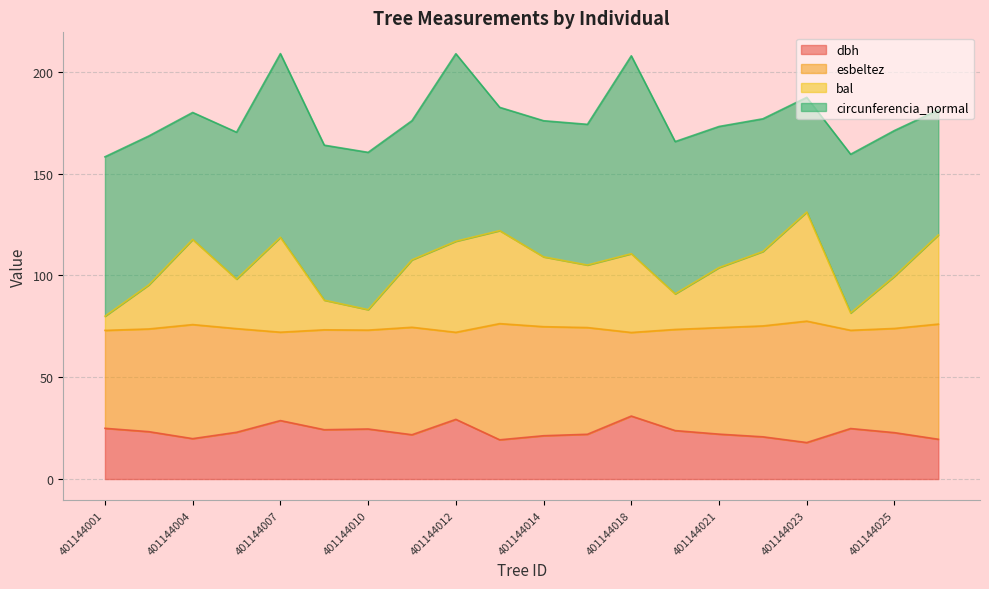

True or false: dbh has a value of 22.1 at 401144021.

True